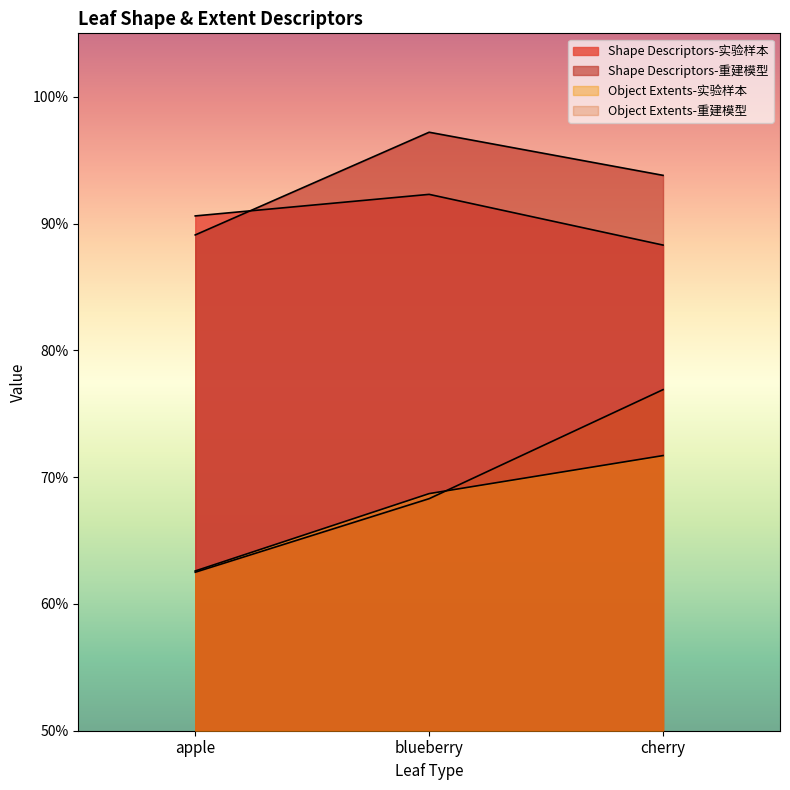

What is the difference between the maximum and minimum values in the Object Extents-实验样本 series?

0.1